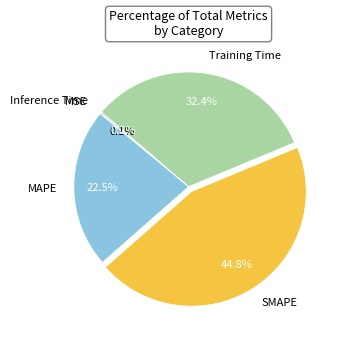

Does Training Time account for over 50% of the chart?

No